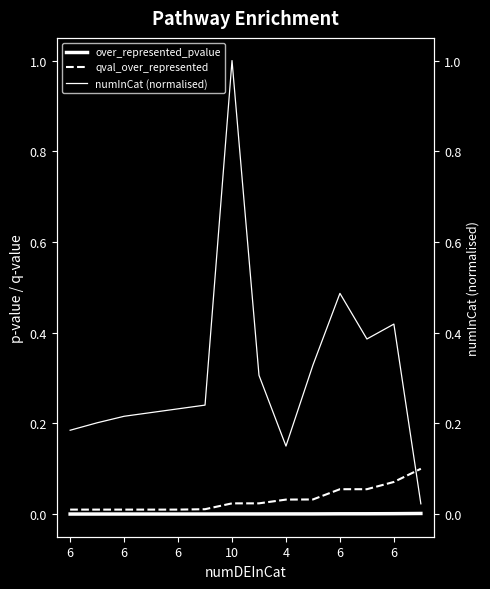

Count the qval_over_represented values in the range 0 to 1.

14